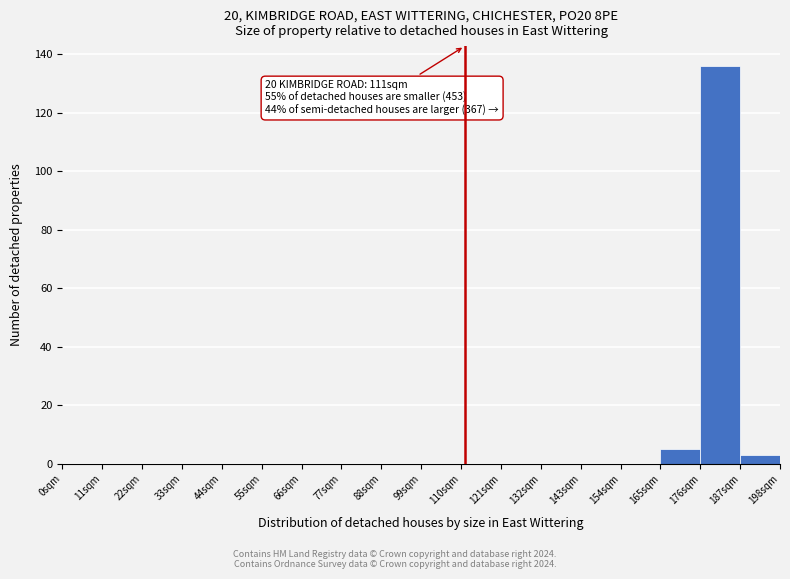

Over which range of the x-axis is the bar tallest?

176 to 187